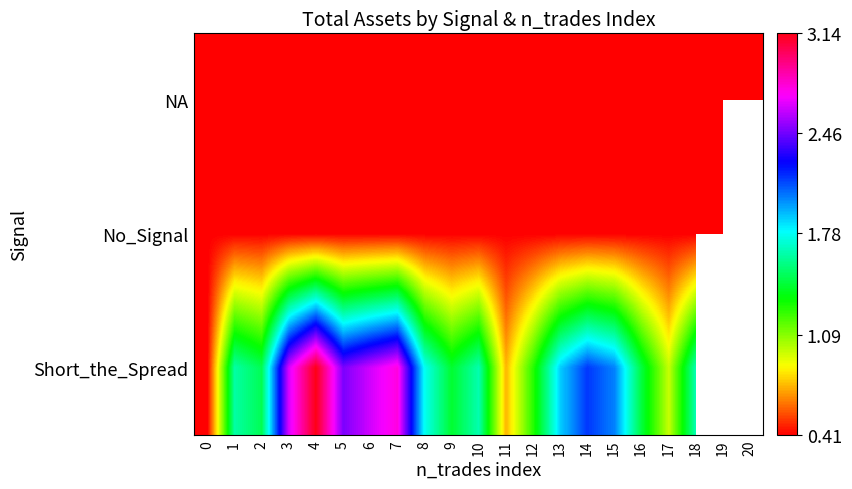

True or false: Short_the_Spread has a value of 1.6 at 6.

False